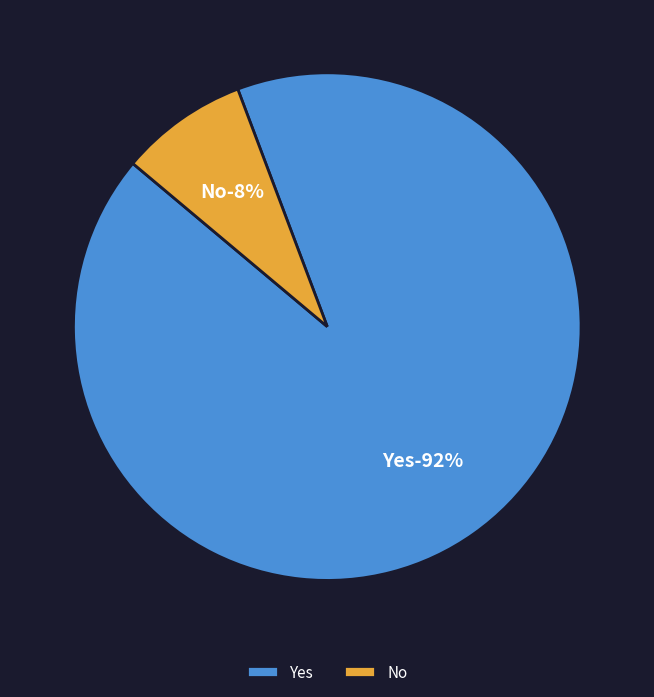

Which category accounts for the majority?

Yes